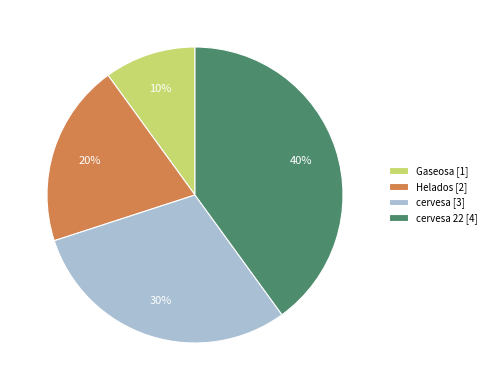

Does cervesa 22 [4] account for over 50% of the chart?

No